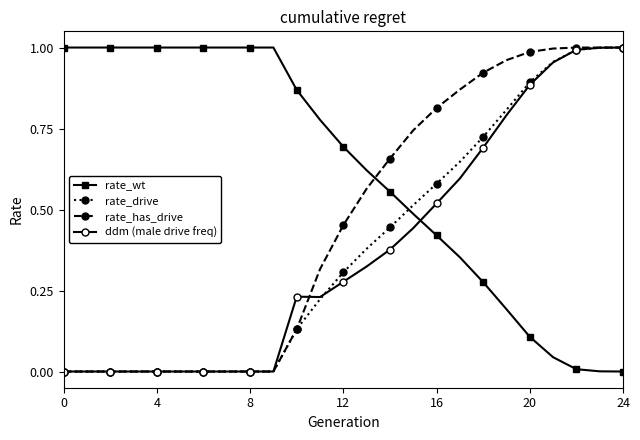

After their last crossing, which series has the higher values: rate_drive or rate_wt?

rate_drive